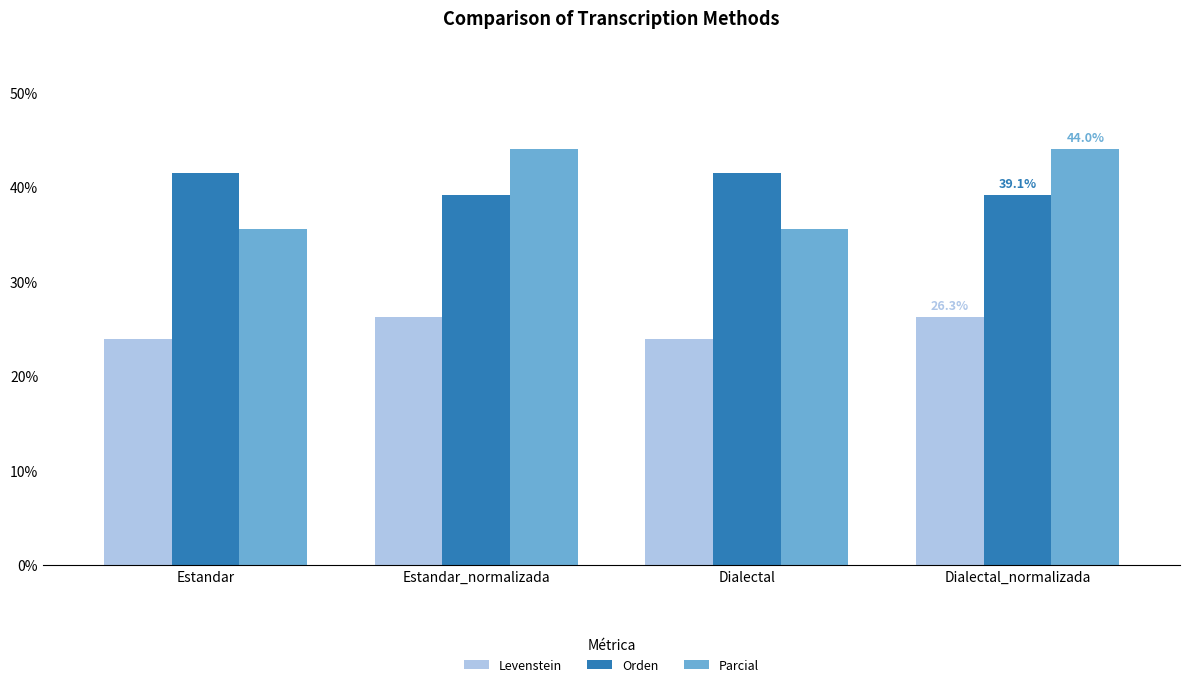

What is the maximum value shown in the chart?

44.0